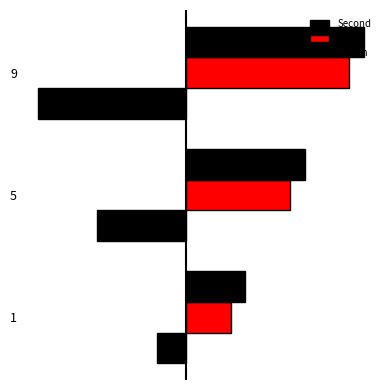

Which series has the widest spread of values?

Second